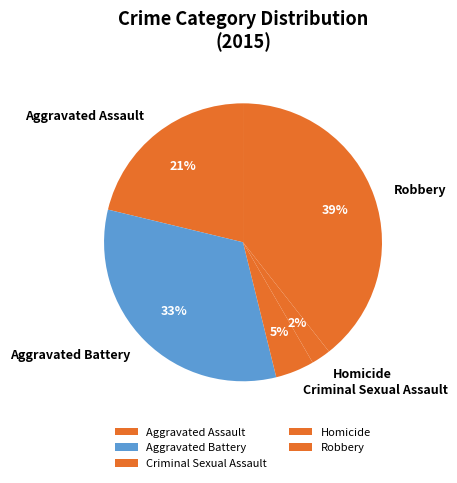

Which has a higher value, Aggravated Battery or Homicide?

Aggravated Battery